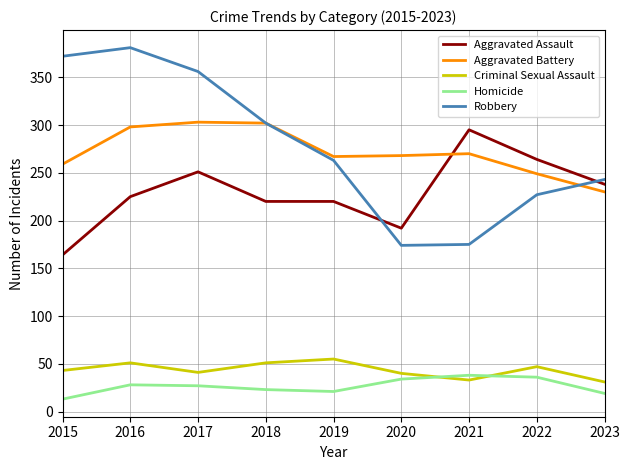

Where is the first local maximum for Criminal Sexual Assault?

2016